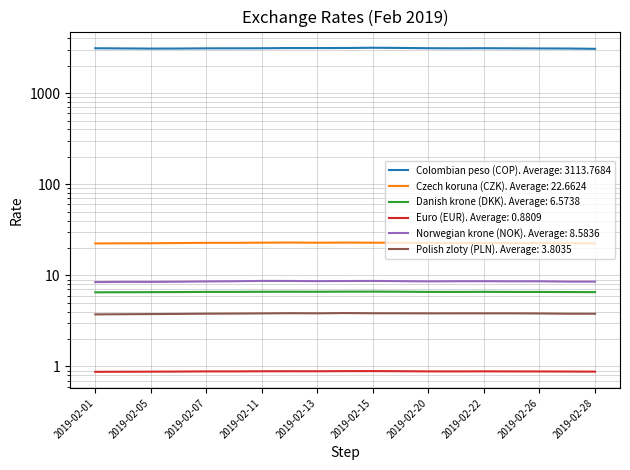

Which series has the largest total across all categories?

Colombian peso (COP)